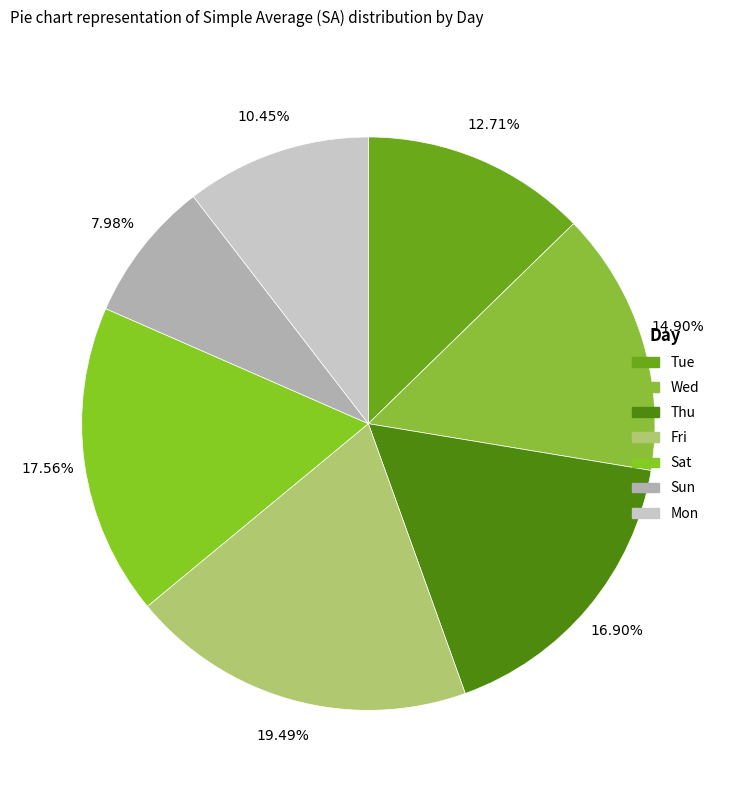

Approximately how many times larger is the value at Sat compared to Sun?

2.2